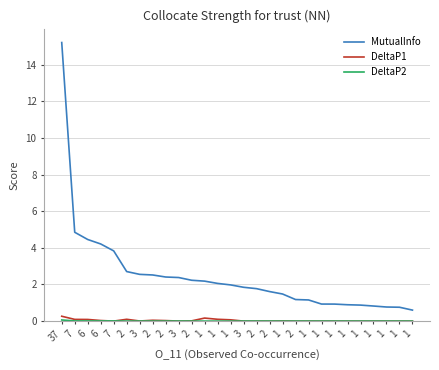

How many lines are shown in the chart?

3